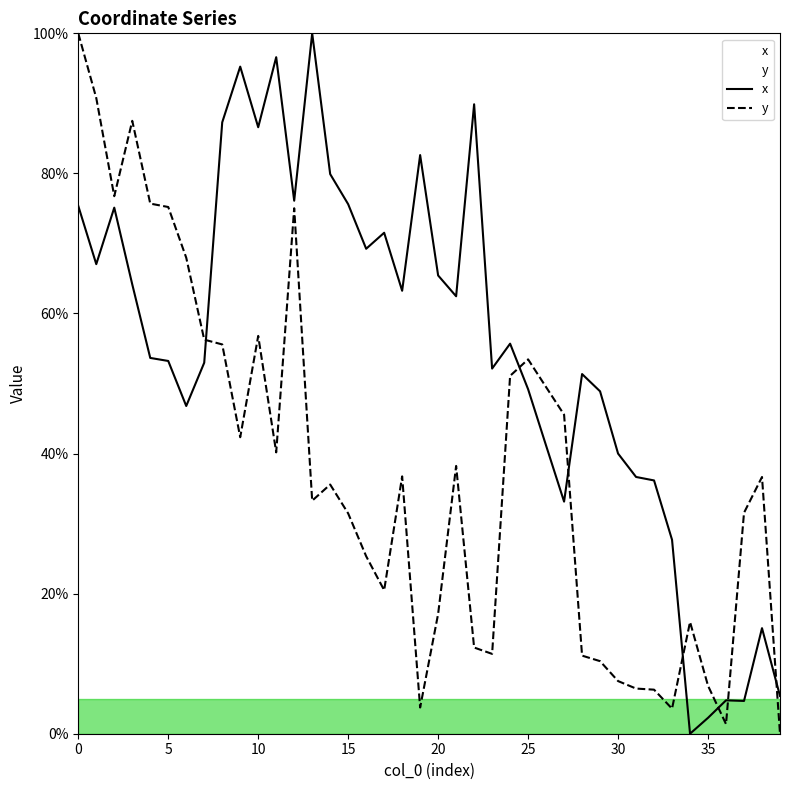

How many interior local peaks does the x series have?

11